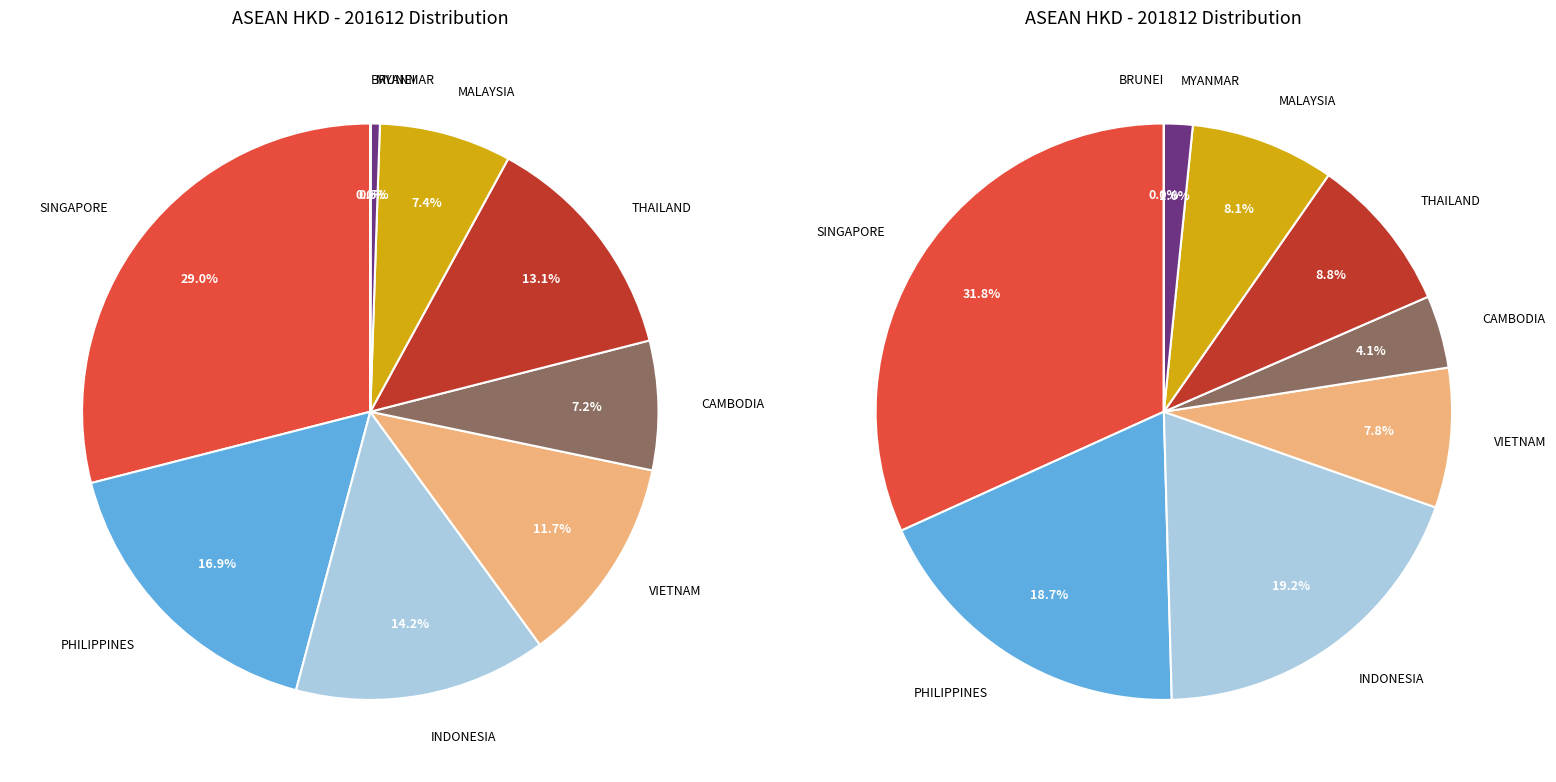

Which series changed the most between 2 and 6?

values_201812